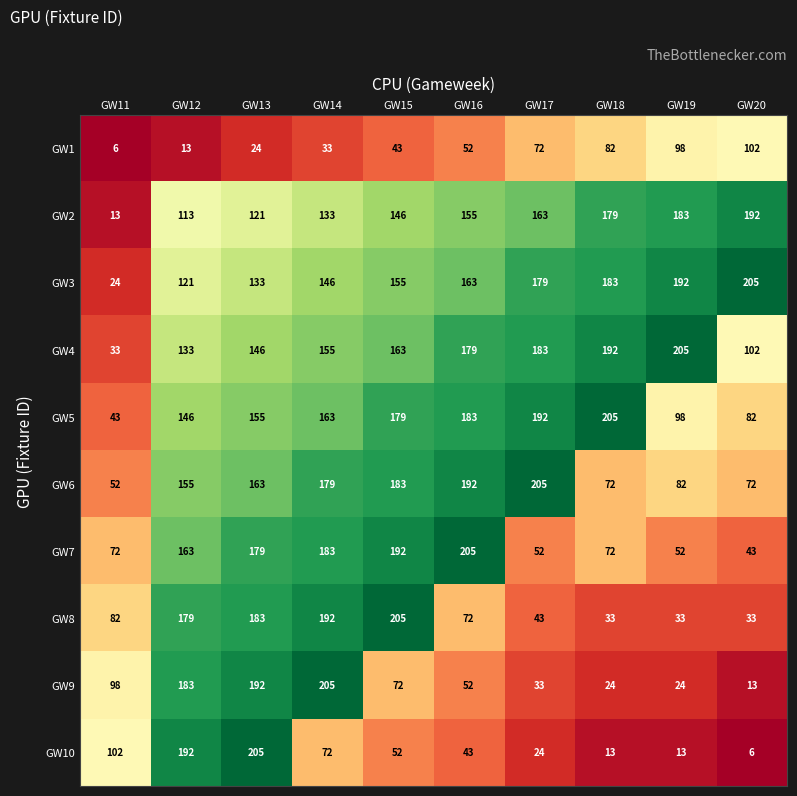

At which category is the sum across all series the highest?

GW13